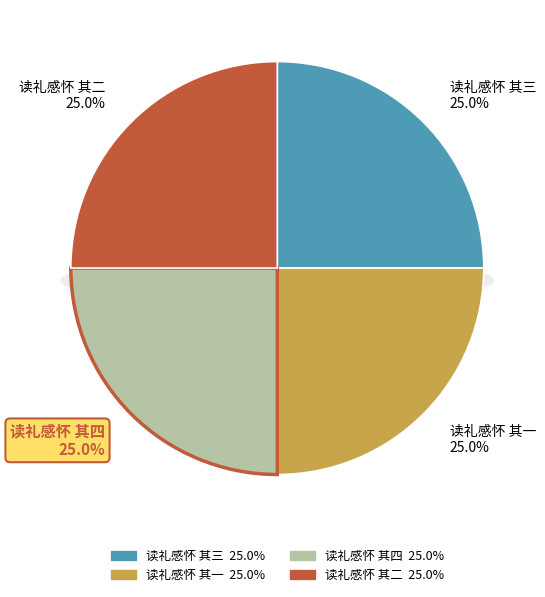

Which category has the biggest portion of the pie?

读礼感怀 其四